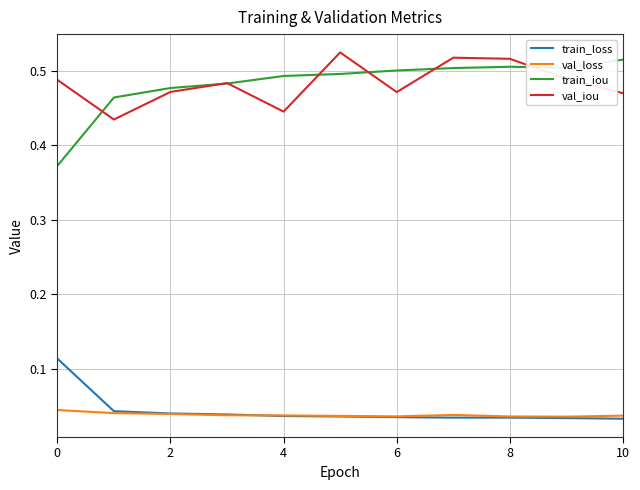

Which series has the widest spread of values?

train_iou